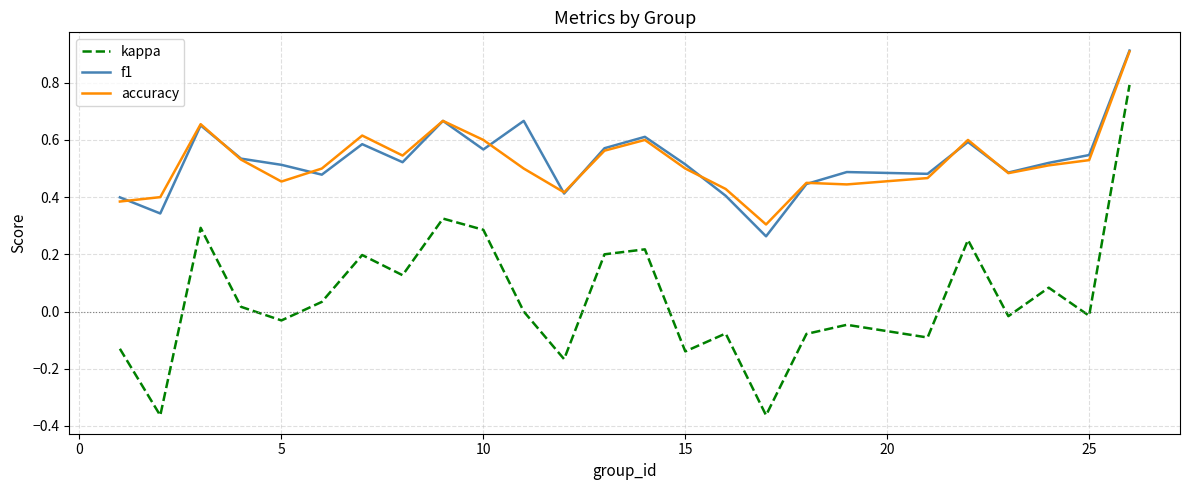

What is the sum of all f1 values?

13.2